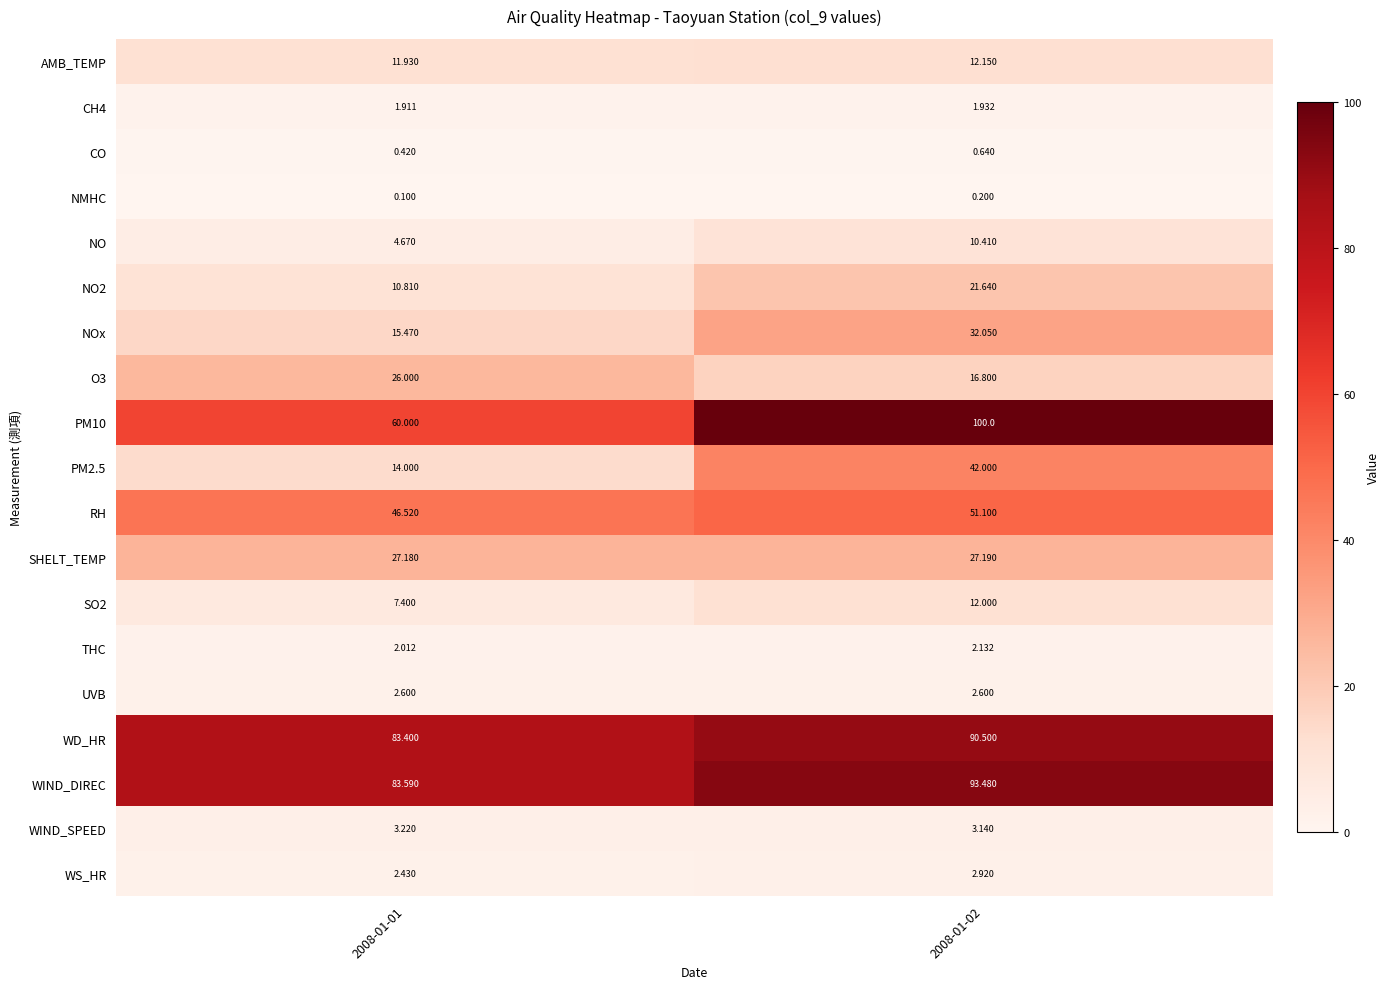

Which series has the largest total across all categories?

WIND_DIREC